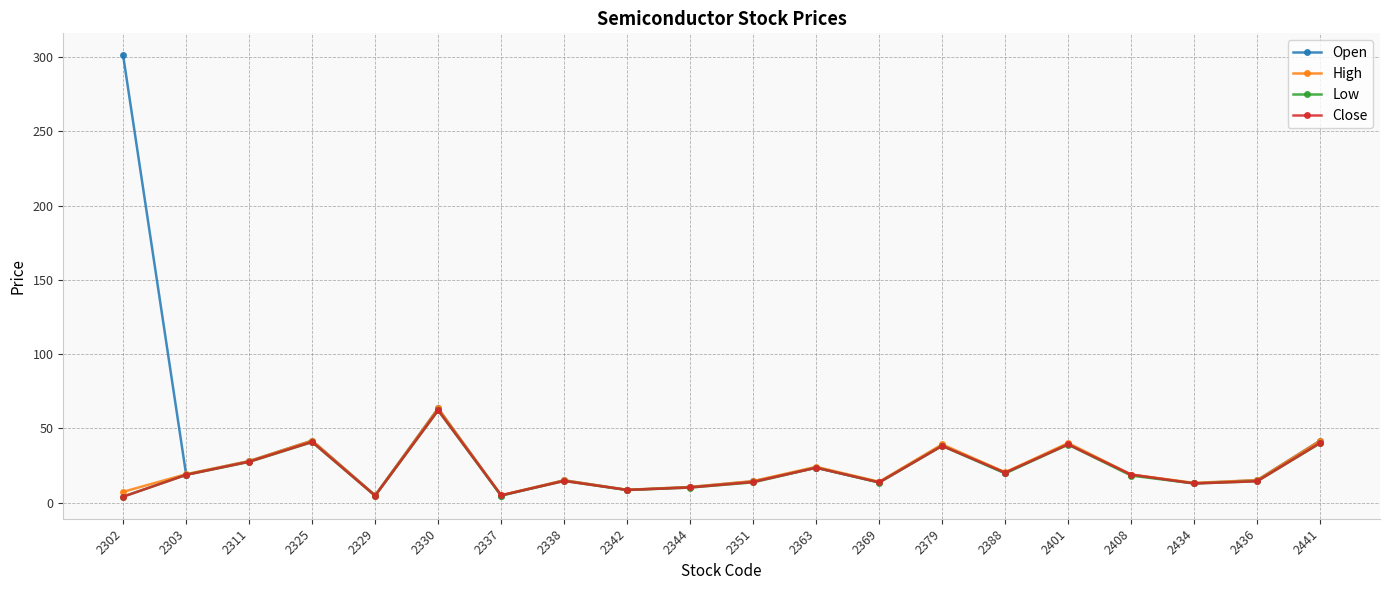

At which label does High reach its peak?

2330